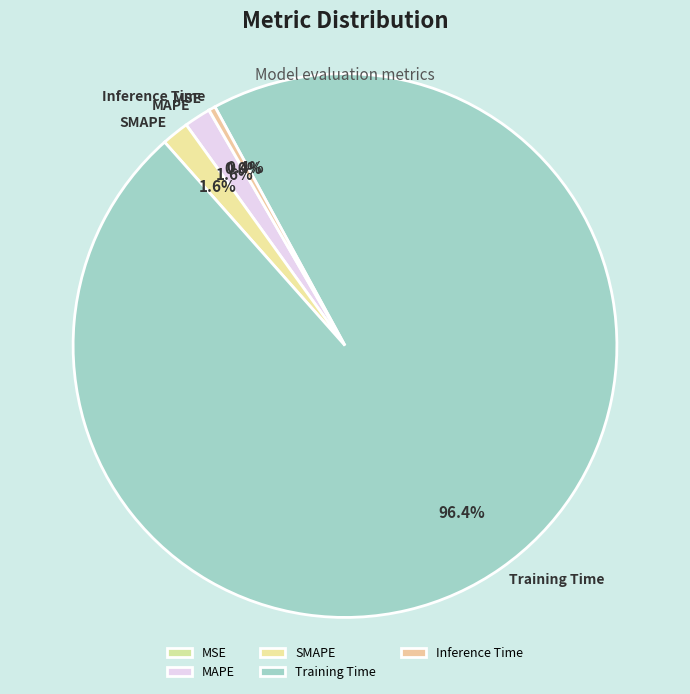

Rank the categories by value from lowest to highest.

MSE, Inference Time, MAPE, SMAPE, Training Time